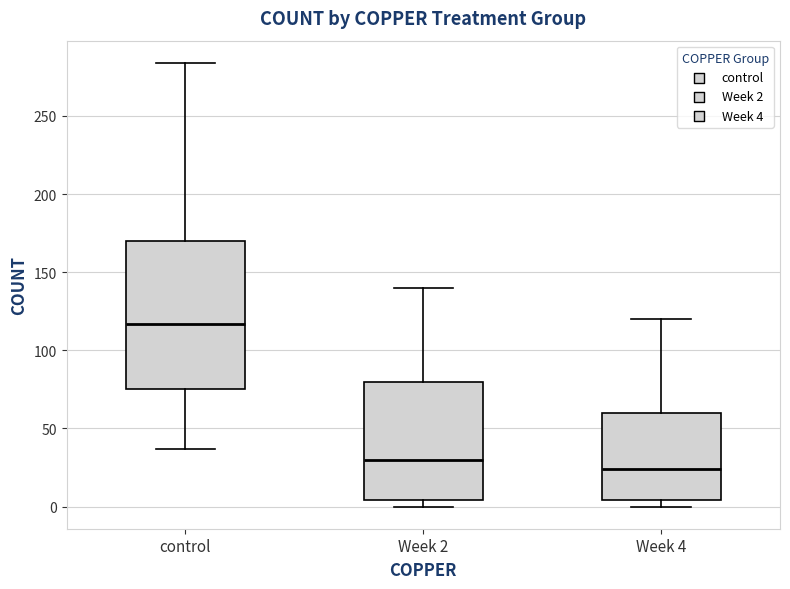

Which box has the lowest median line?

Week 4